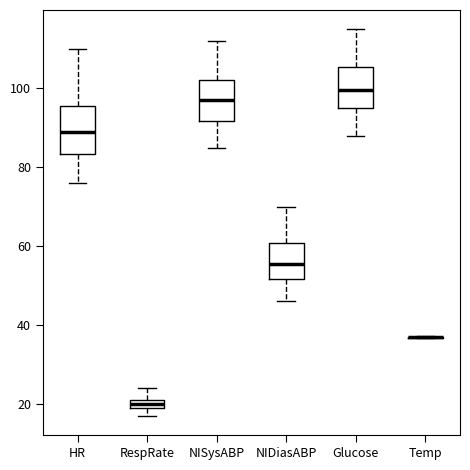

Where is the lower edge of the box for RespRate on the y-axis? The values are not printed on the chart, so give them approximately, as read against the axis.

20